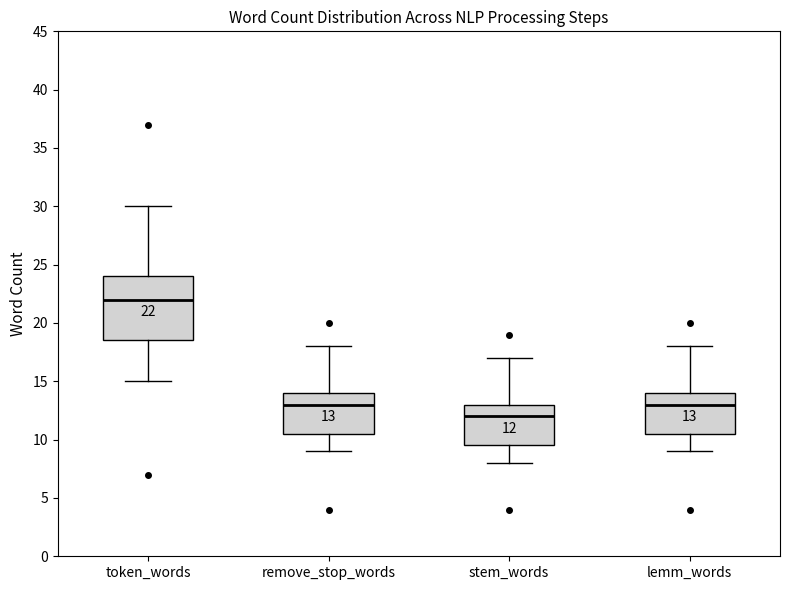

Comparing the boxes themselves (not the whiskers), which one is the tallest?

token_words